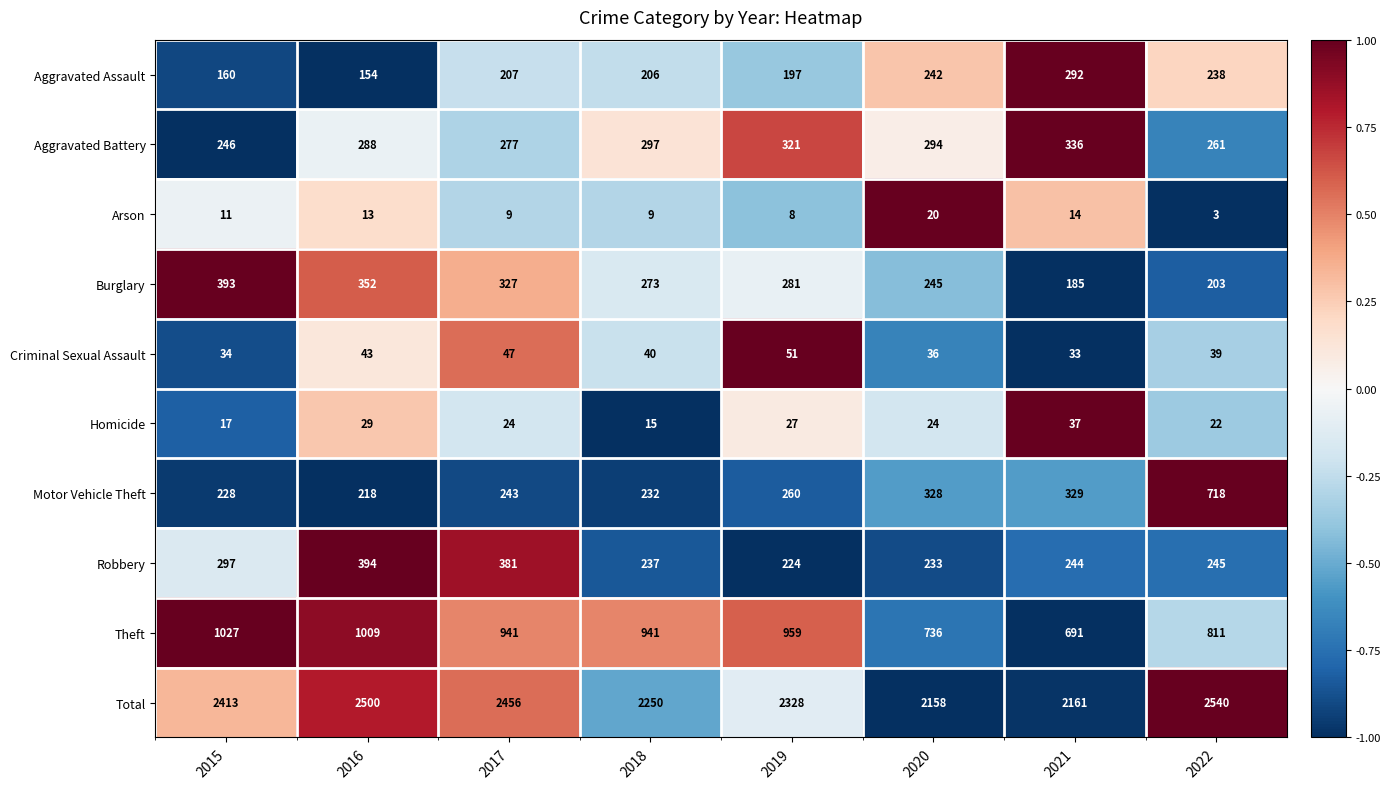

What is the average value of the Burglary series?

282